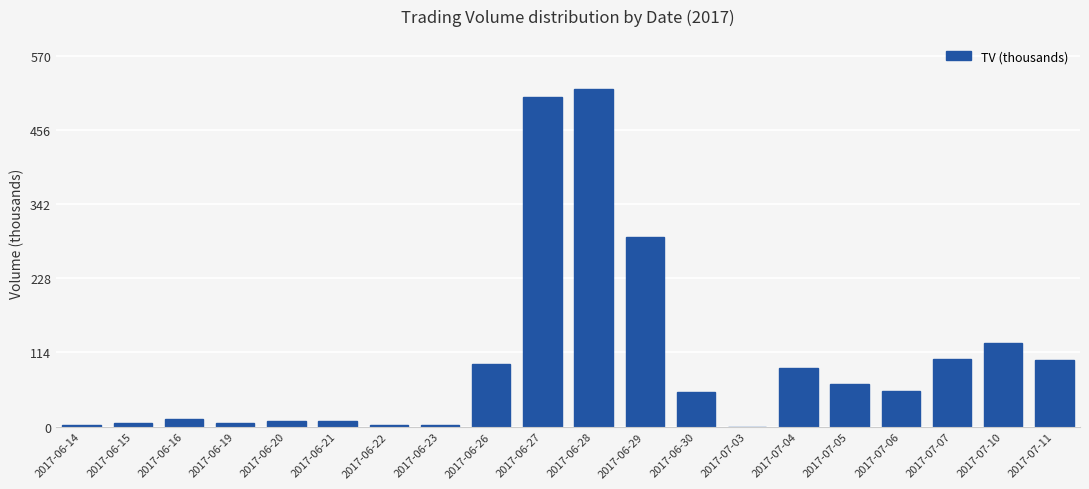

At which label is the value closest to 259?

2017-06-29